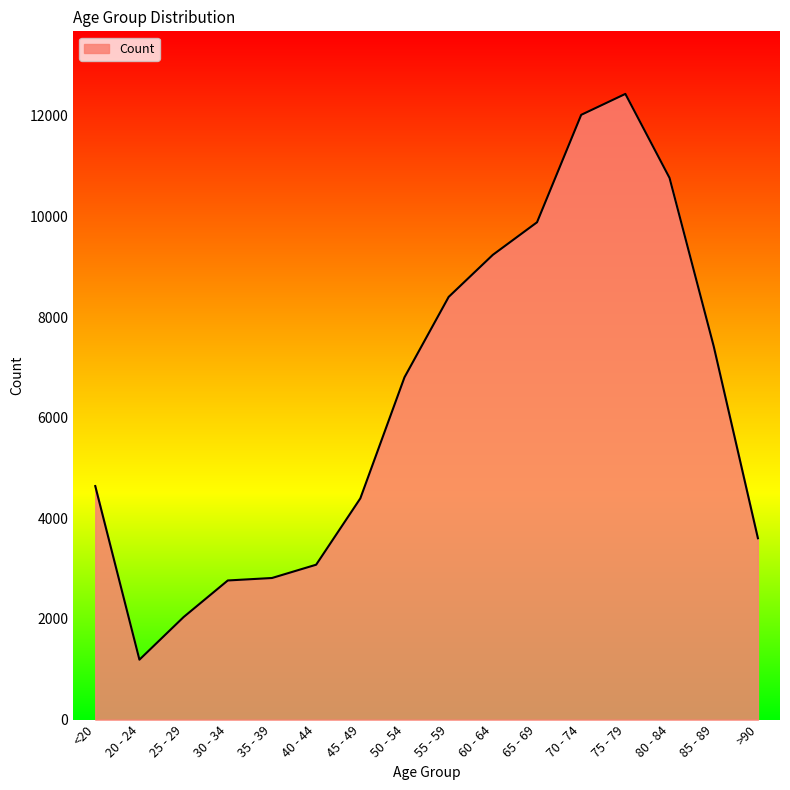

What position from the left is 60 - 64?

10